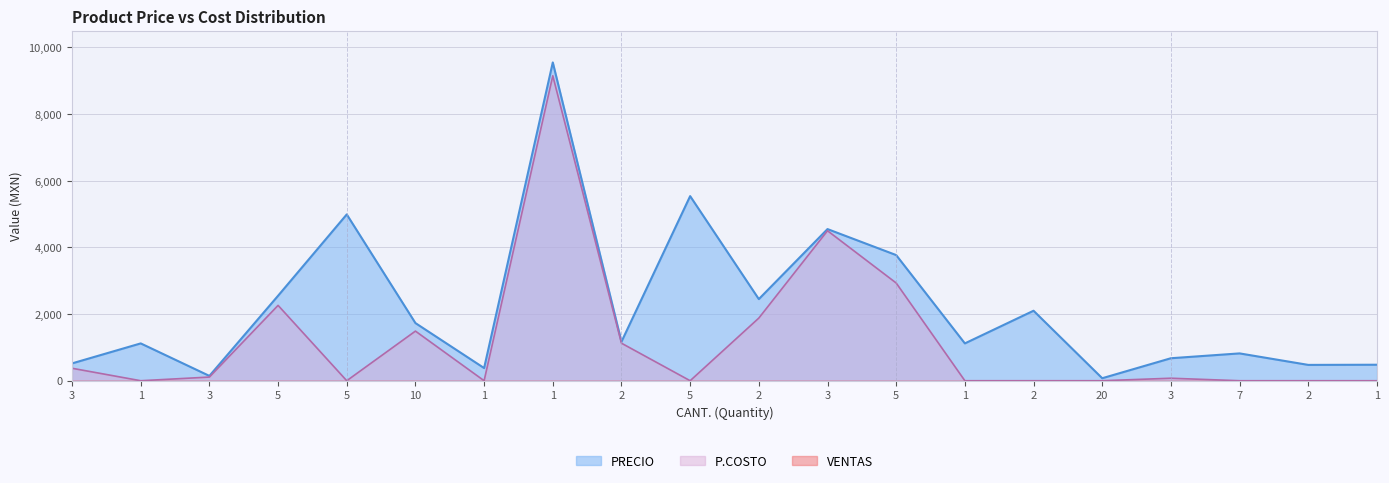

Does the chart have visible grid lines?

Yes